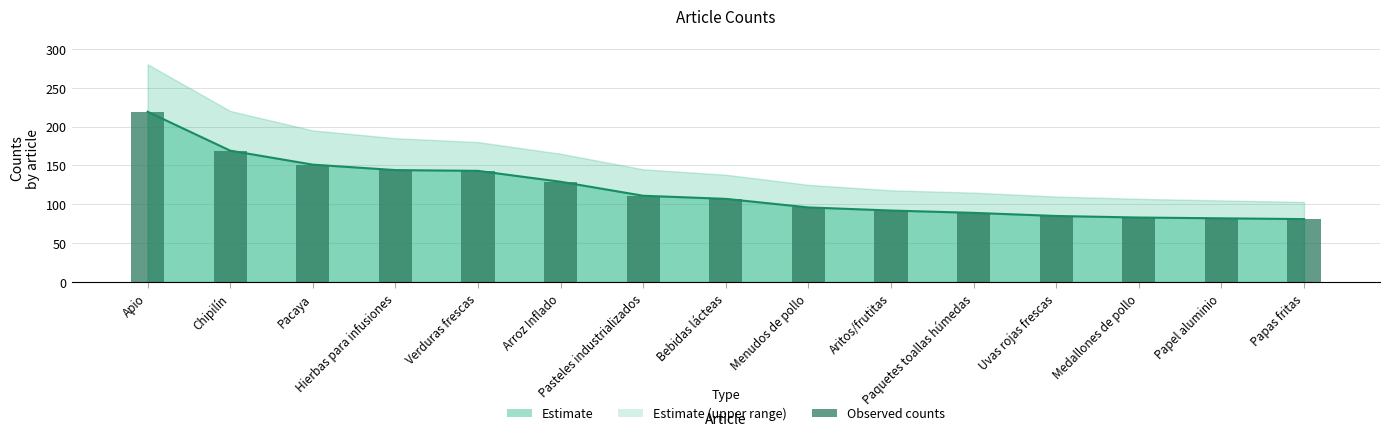

Which label corresponds to the smallest value in the chart?

Papas fritas